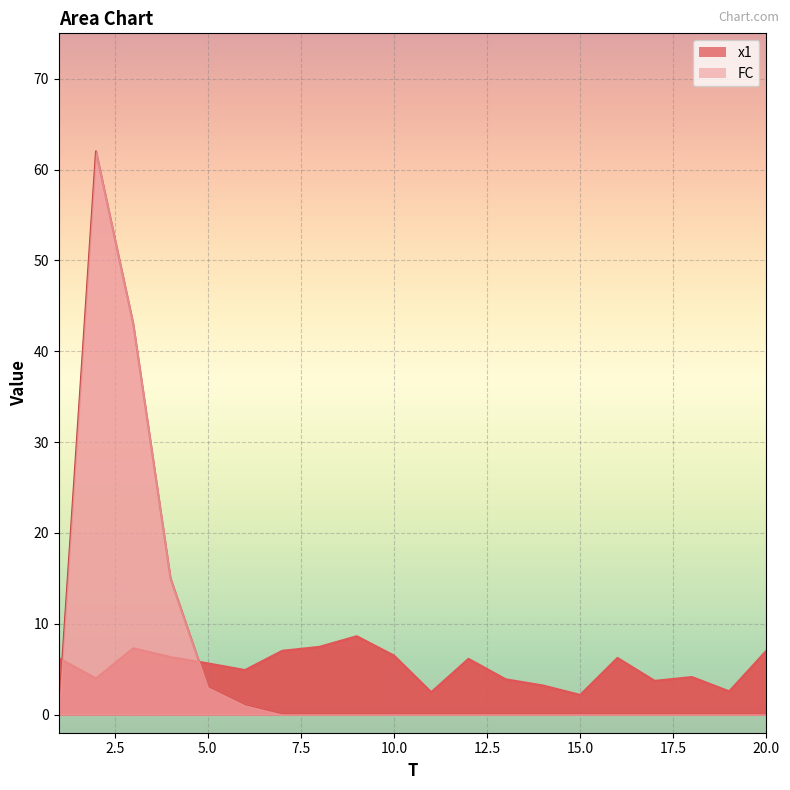

Which category has the highest value across all series?

2